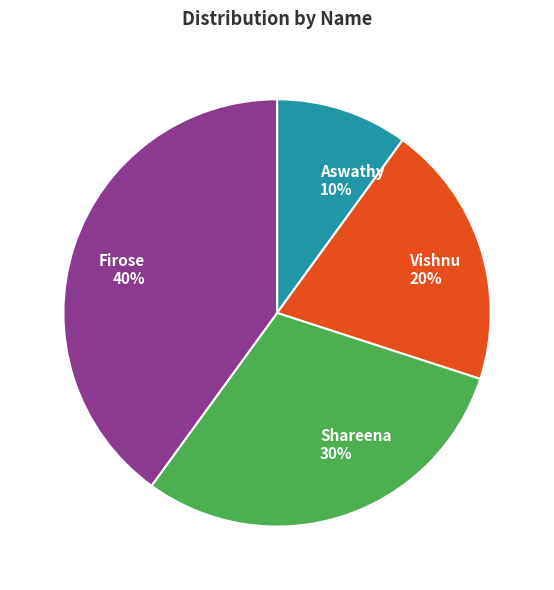

Does any single category account for the majority?

No